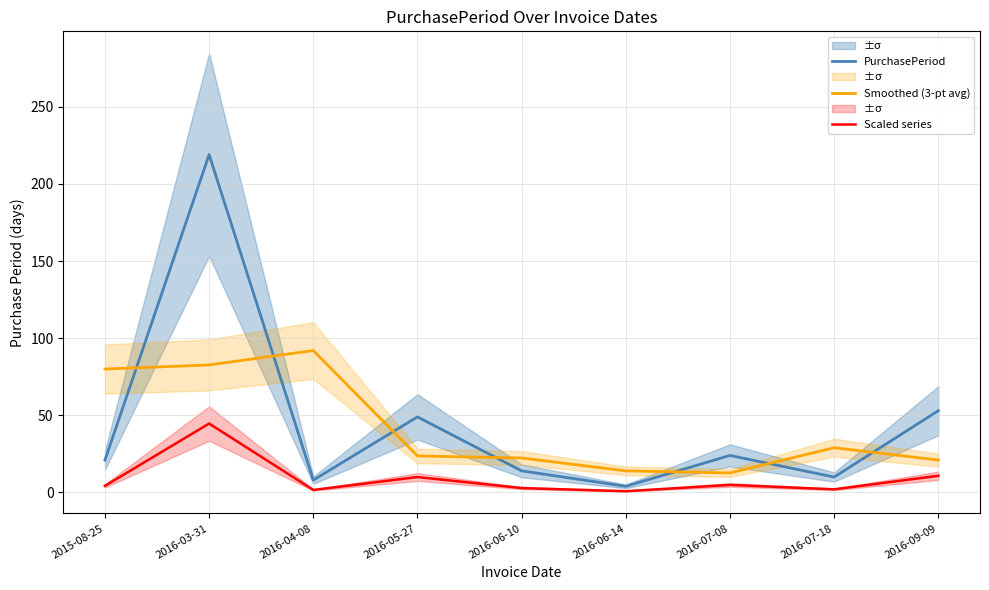

What position from the left is 2016-07-18?

8